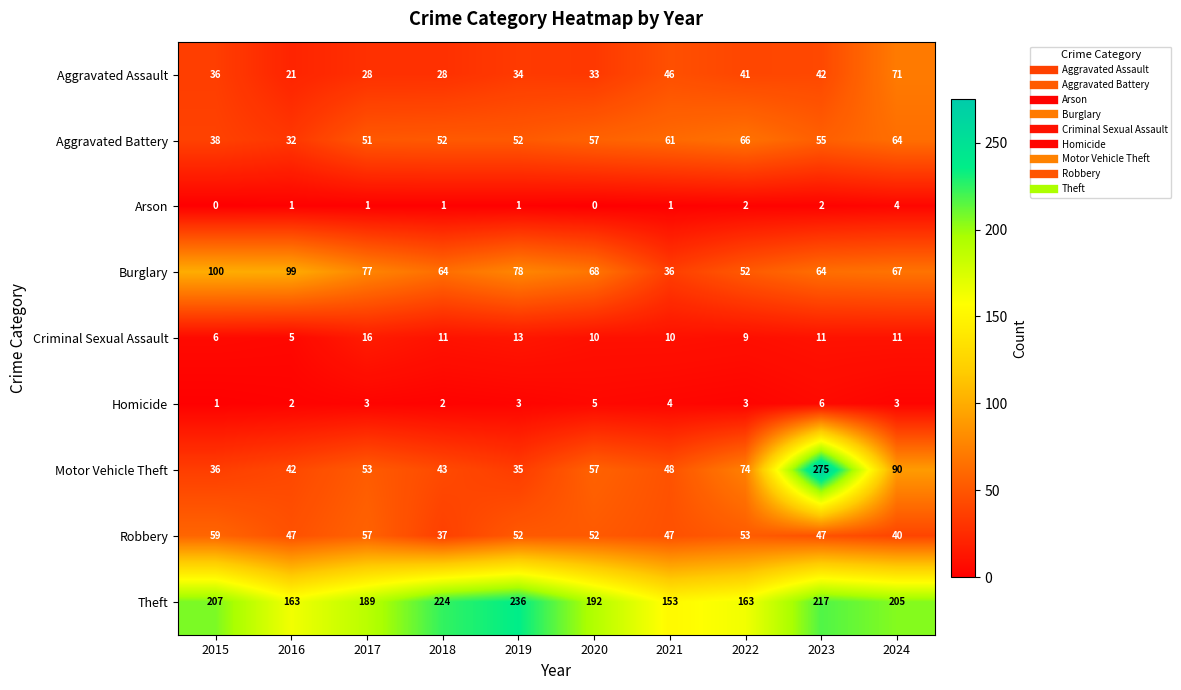

The value of Criminal Sexual Assault at 2019 is 13. True or false?

True